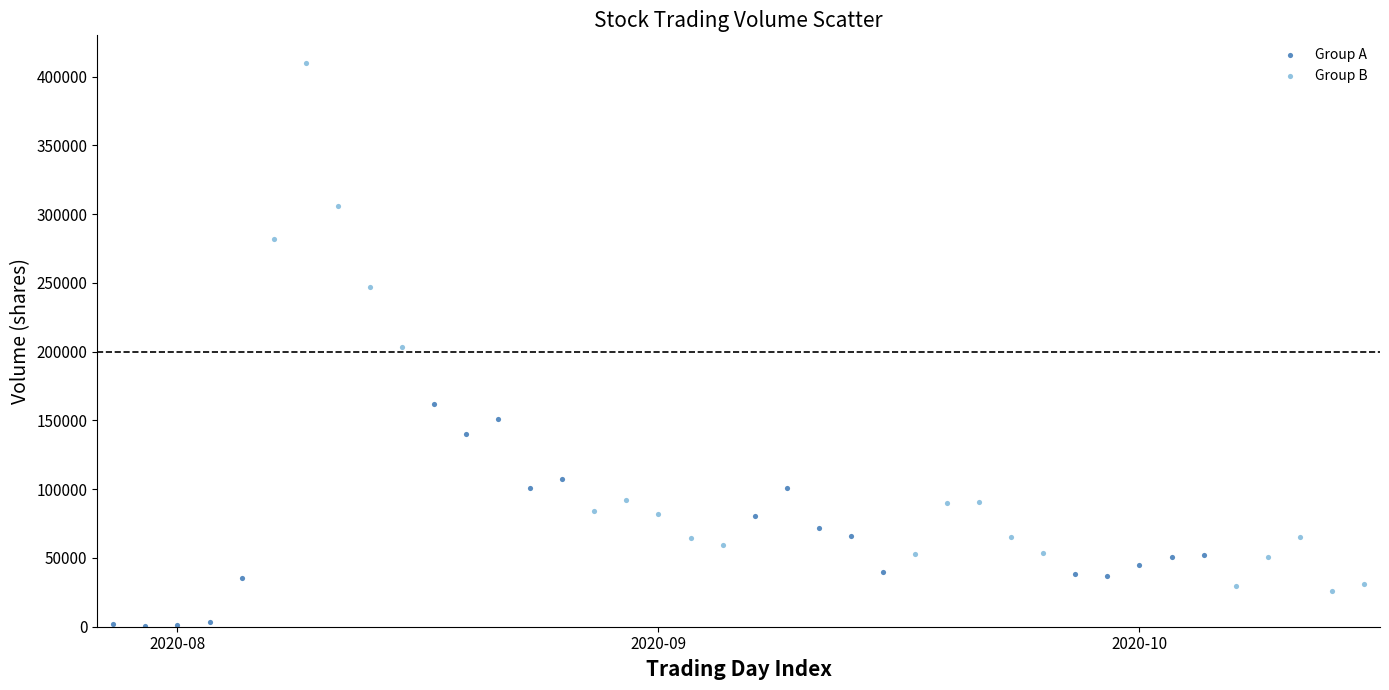

Which series has the widest spread of Y values?

Group B